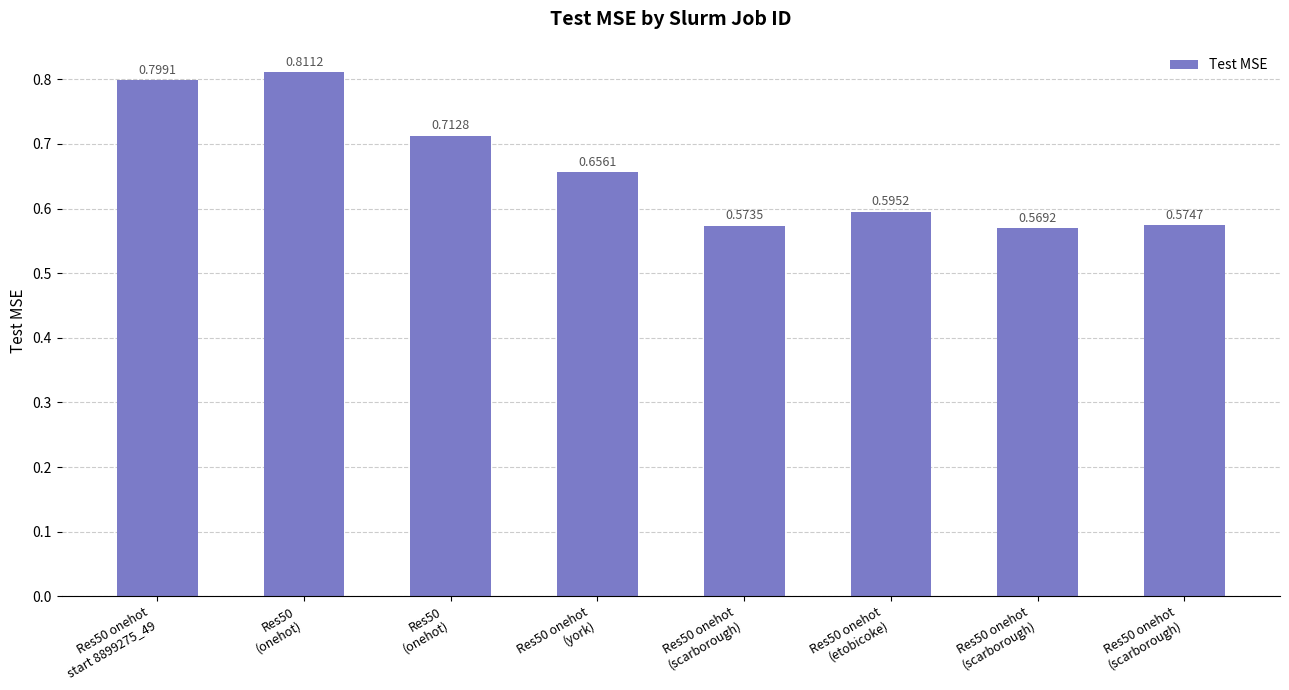

Between Res50 onehot
(scarborough) and Res50 onehot
(scarborough), which is larger?

Res50 onehot
(scarborough)